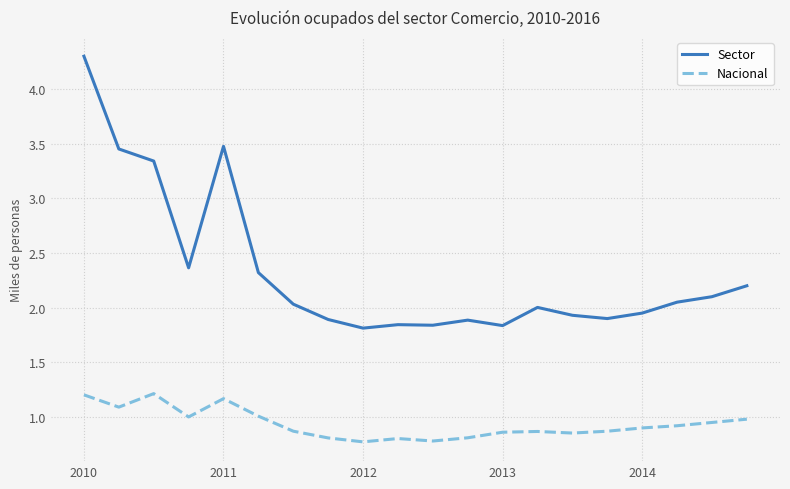

What is the maximum value shown in the chart?

4.3